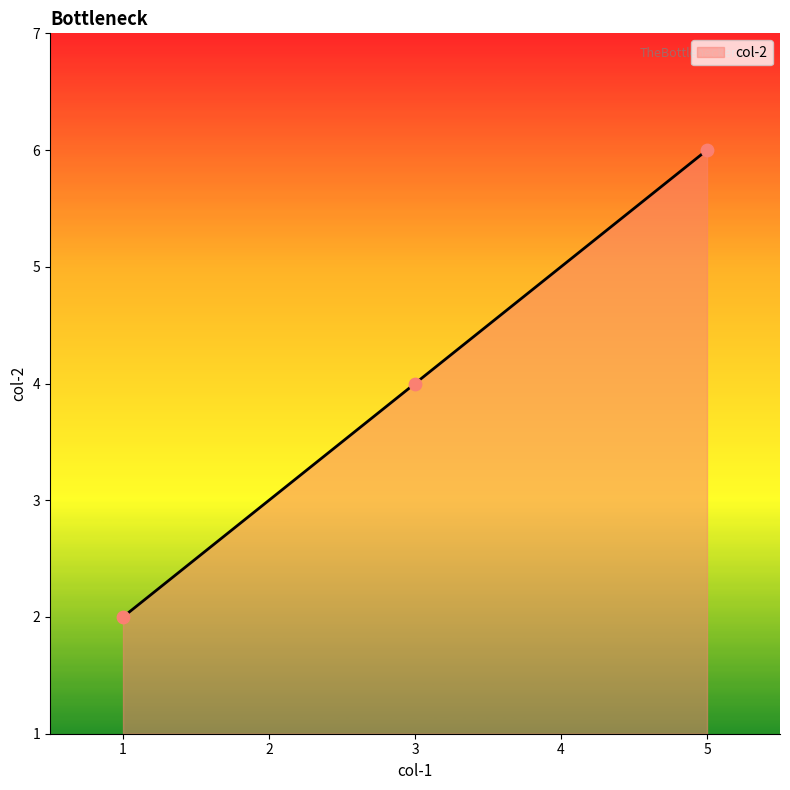

What is the change in value from 1 to 5?

+4